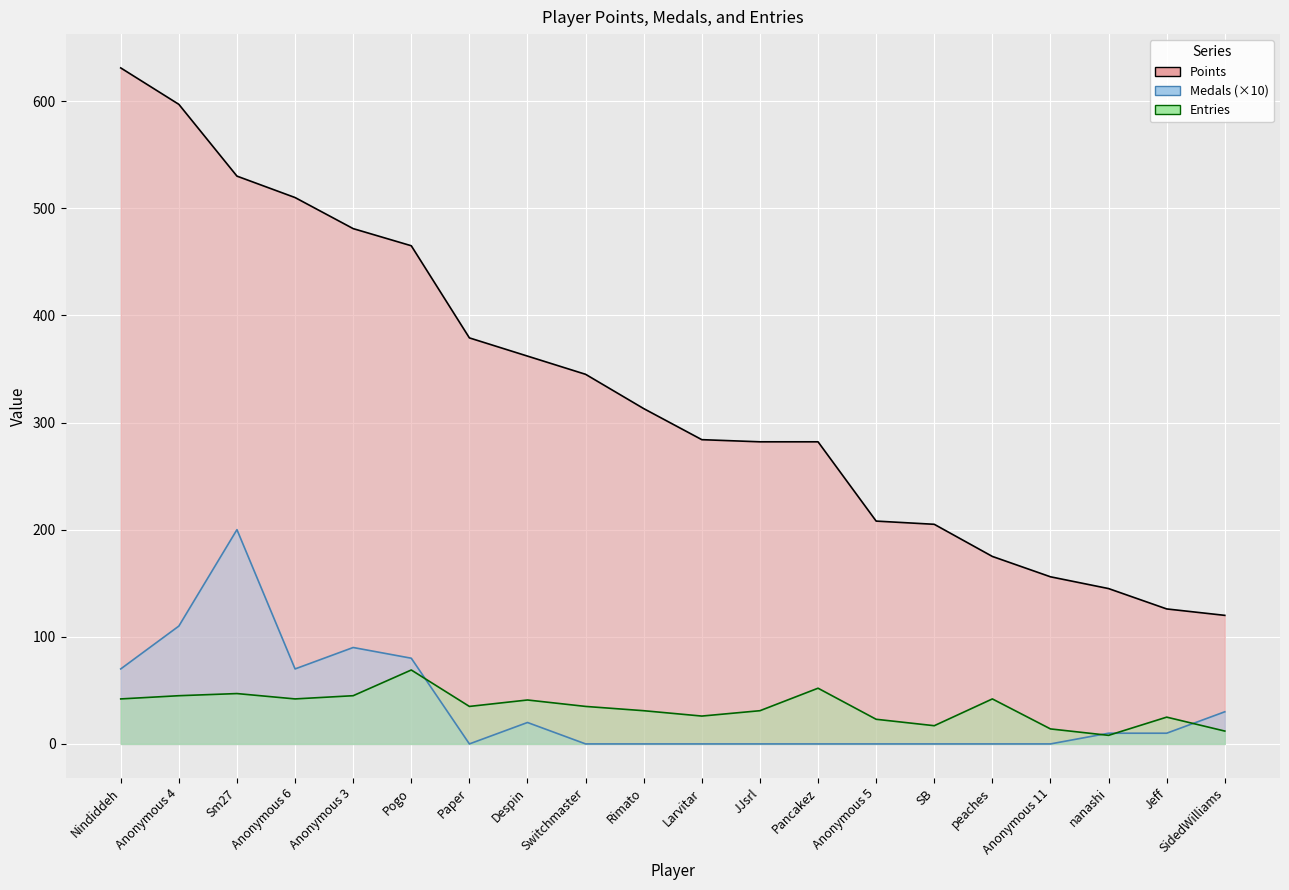

What position from the right is Anonymous 3?

16